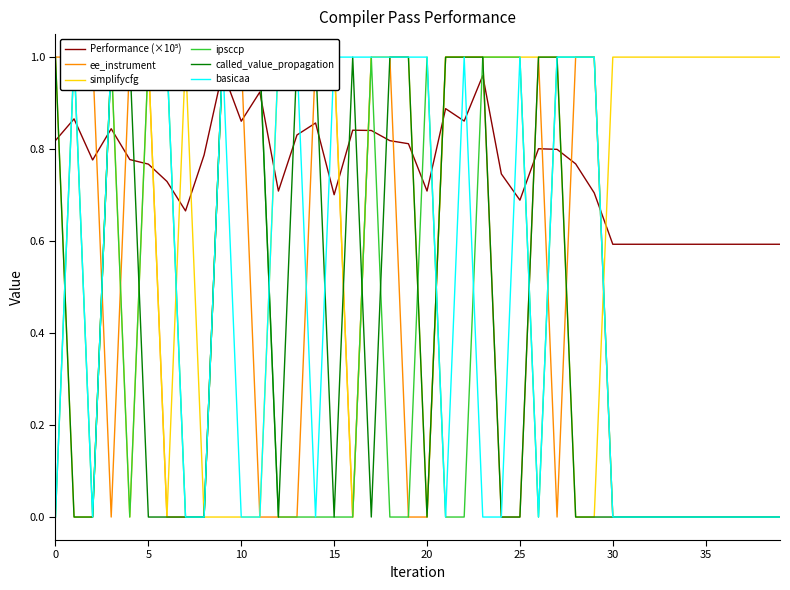

What is the maximum value for Performance (×10⁵)?

1.0